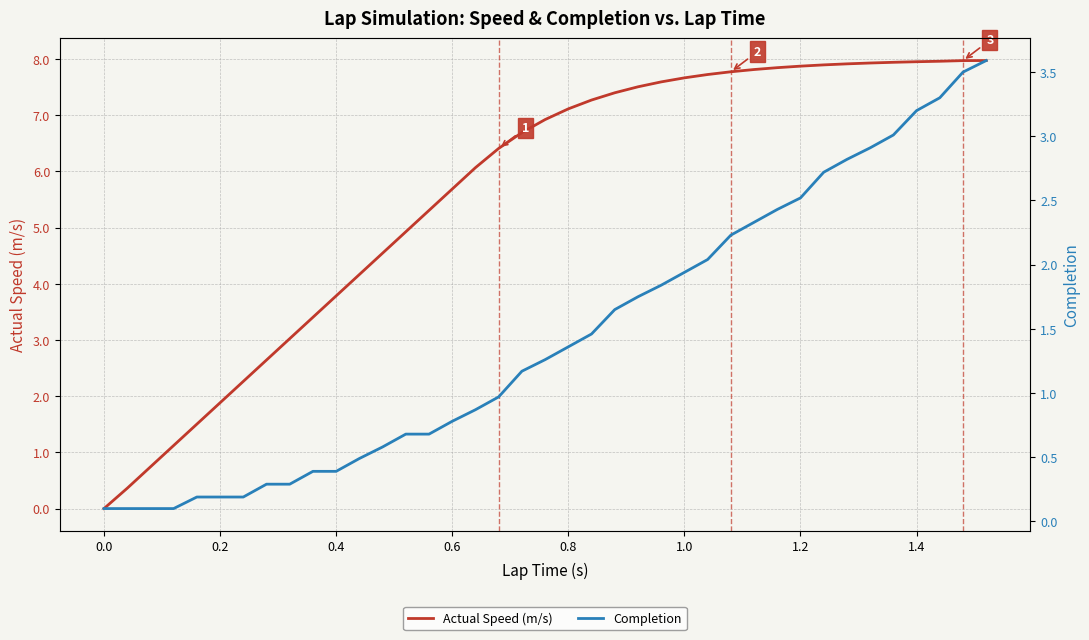

Is the value of Actual Speed (m/s) at 32 greater than the value of Completion at 22?

Yes